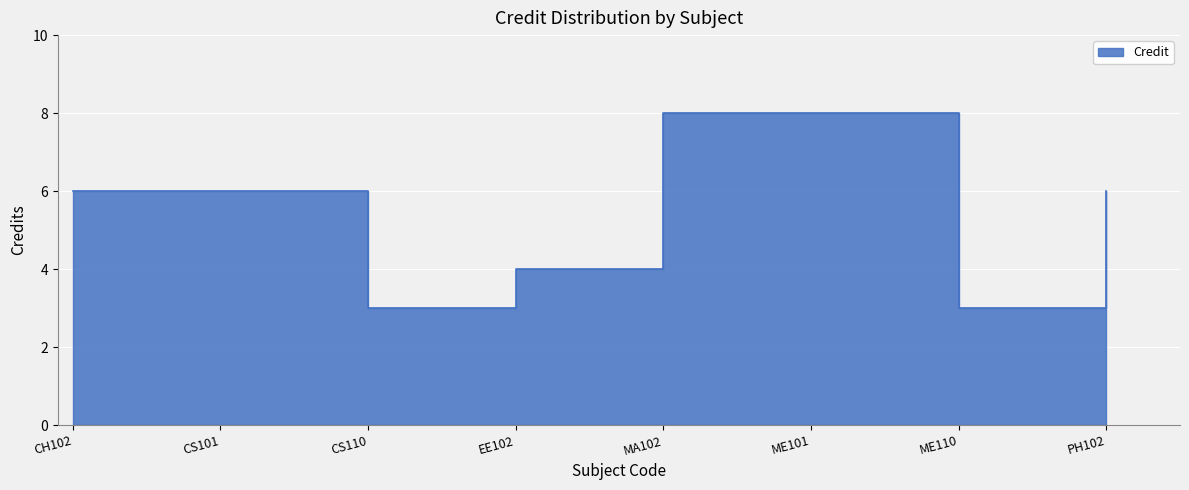

What is the ratio of the value at CH102 to the value at EE102?

1.5